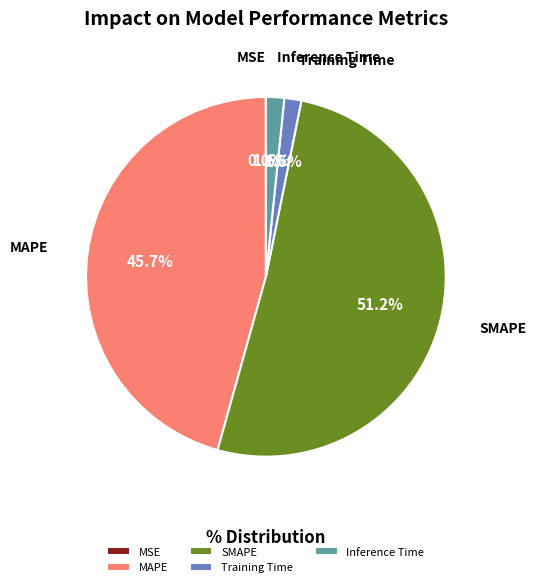

What is the largest slice in the pie chart?

SMAPE